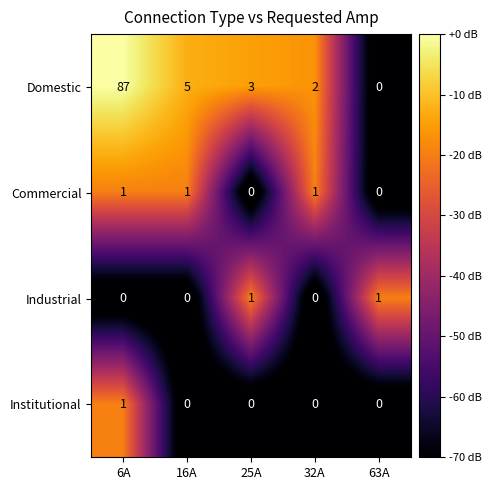

What is the sum of all Commercial values?

3